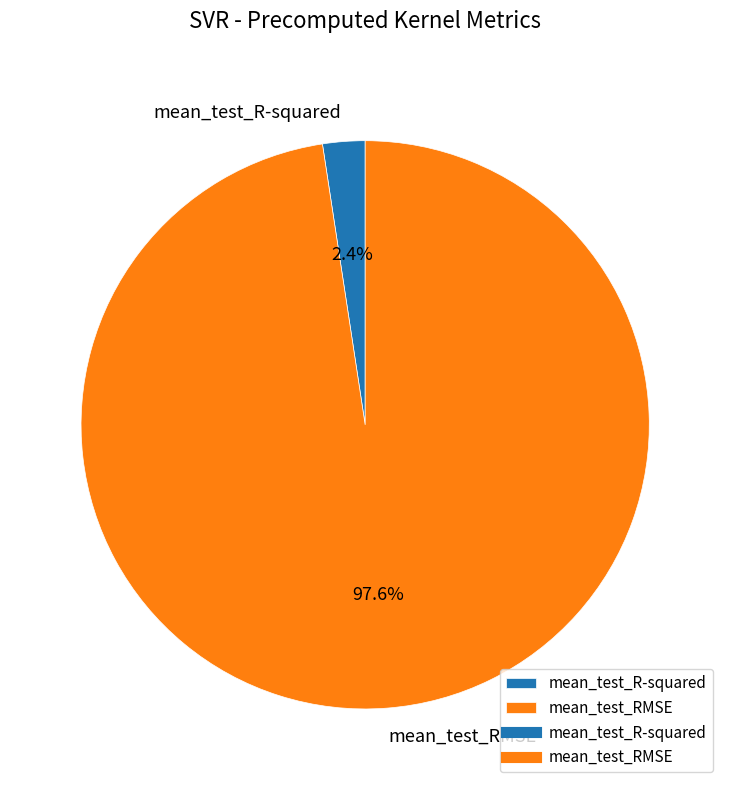

To the nearest percent, what is the average slice percentage?

50%